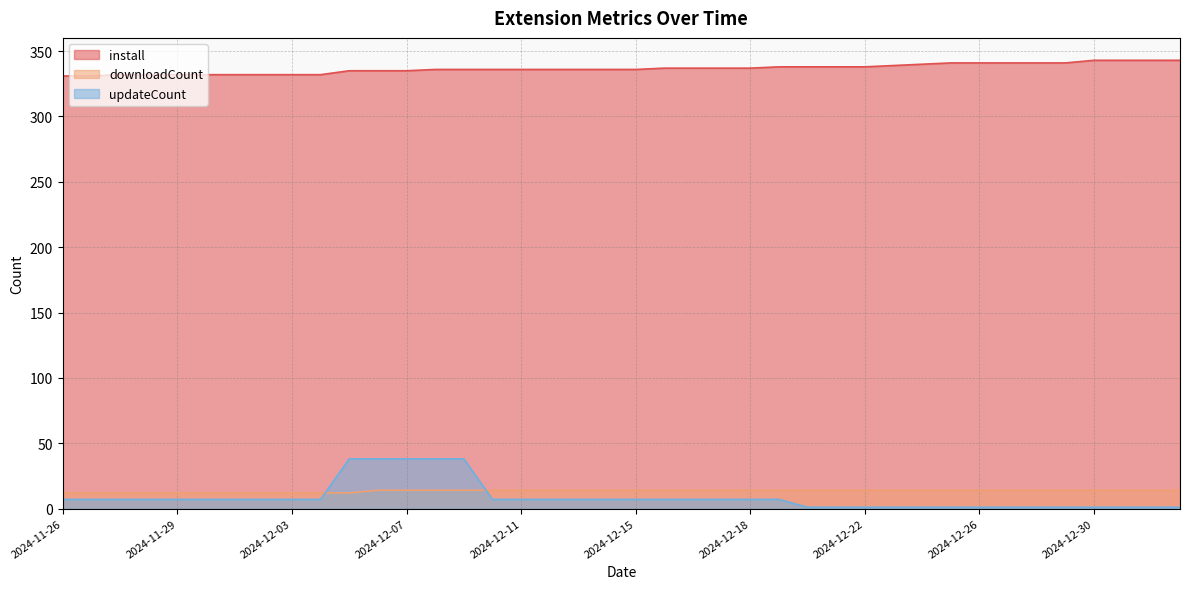

At which label does downloadCount reach its peak?

2024-12-06